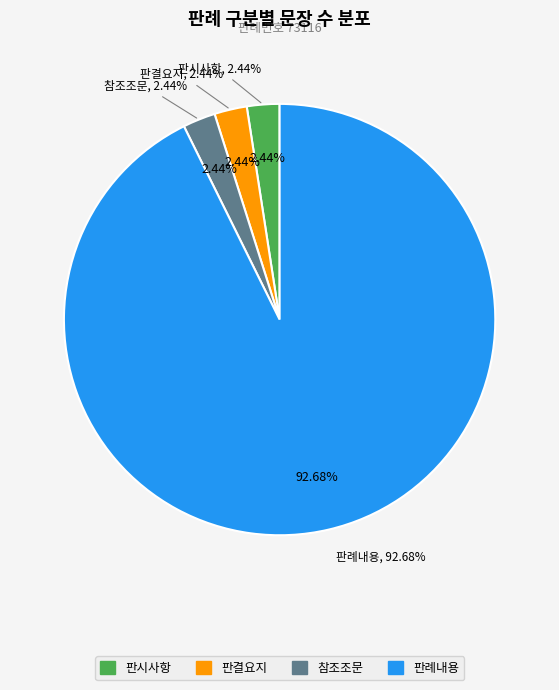

What percentage is NOT represented by 참조조문?

97.6%